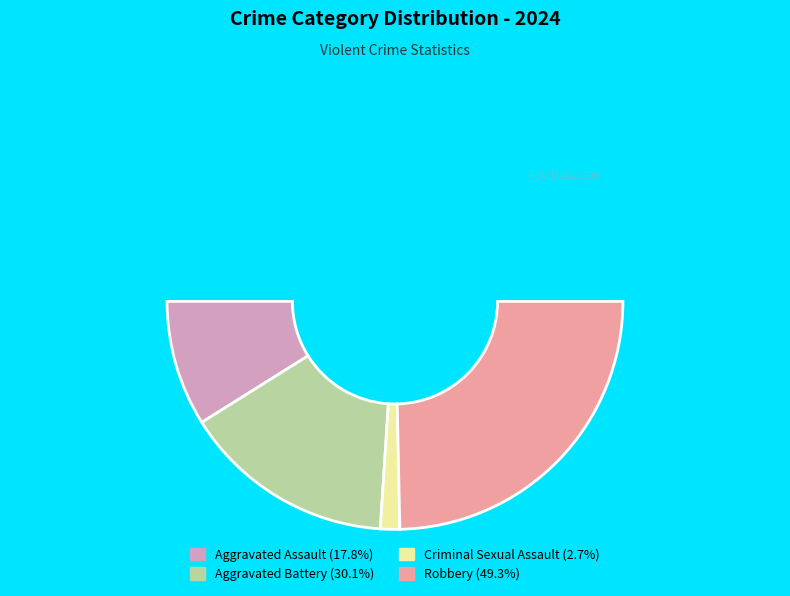

To the nearest percent, what portion does Aggravated Battery represent?

30%